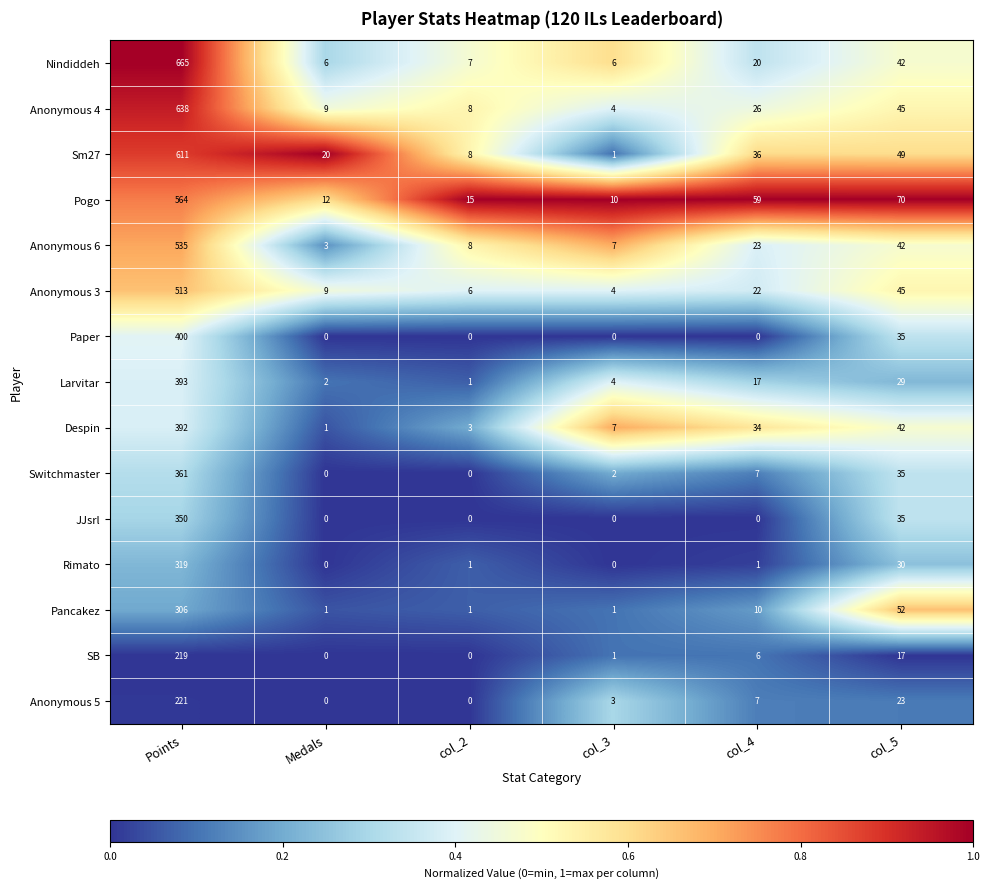

At which category is the sum across all series the highest?

Points